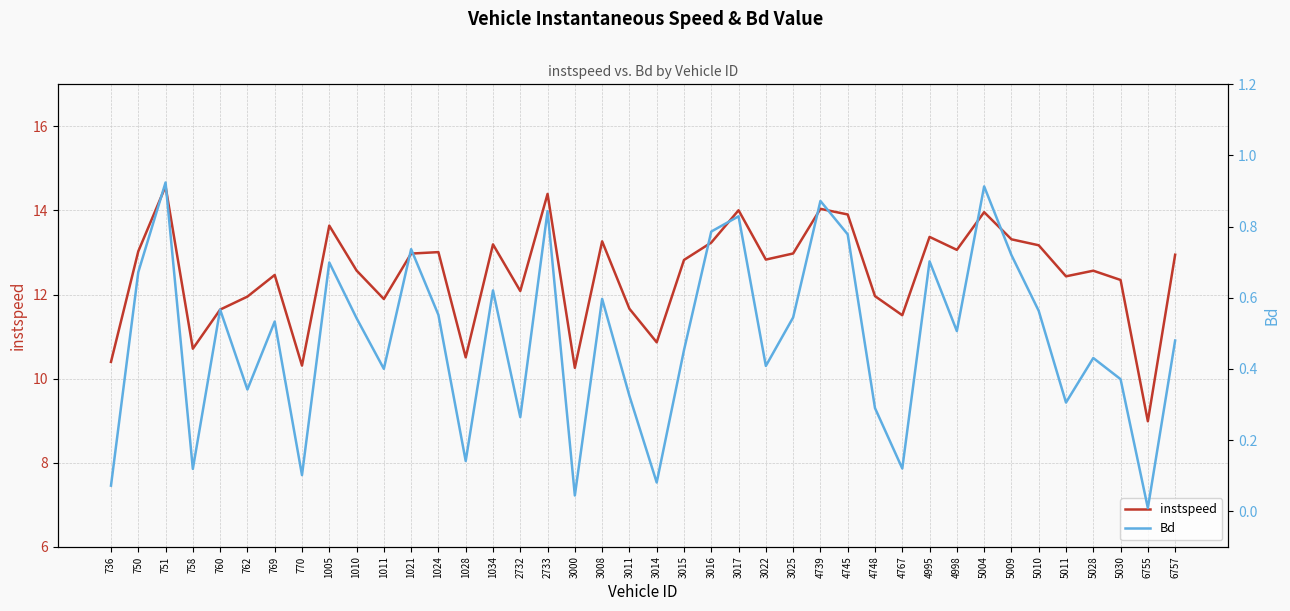

Where is Bd nearest to the value 0?

6755